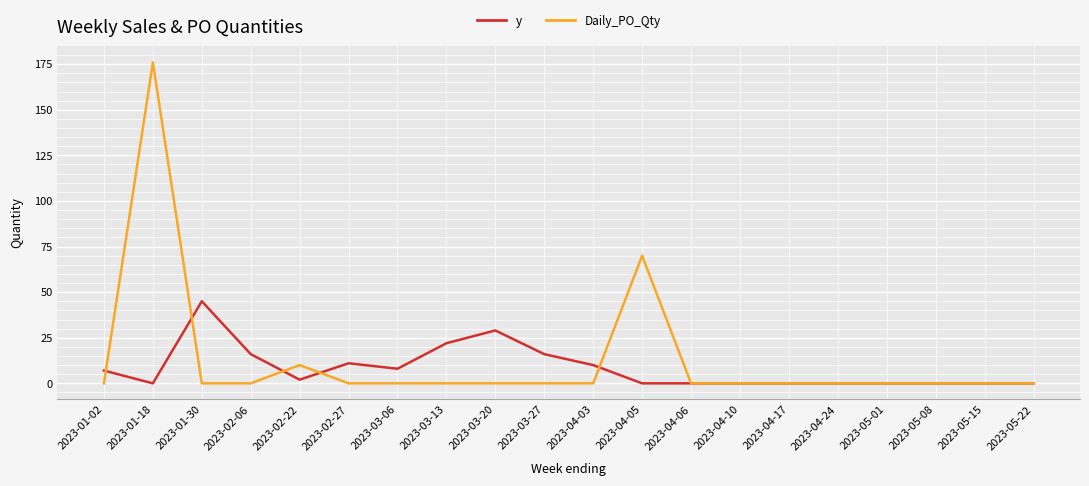

What position from the left is 2023-03-13?

8